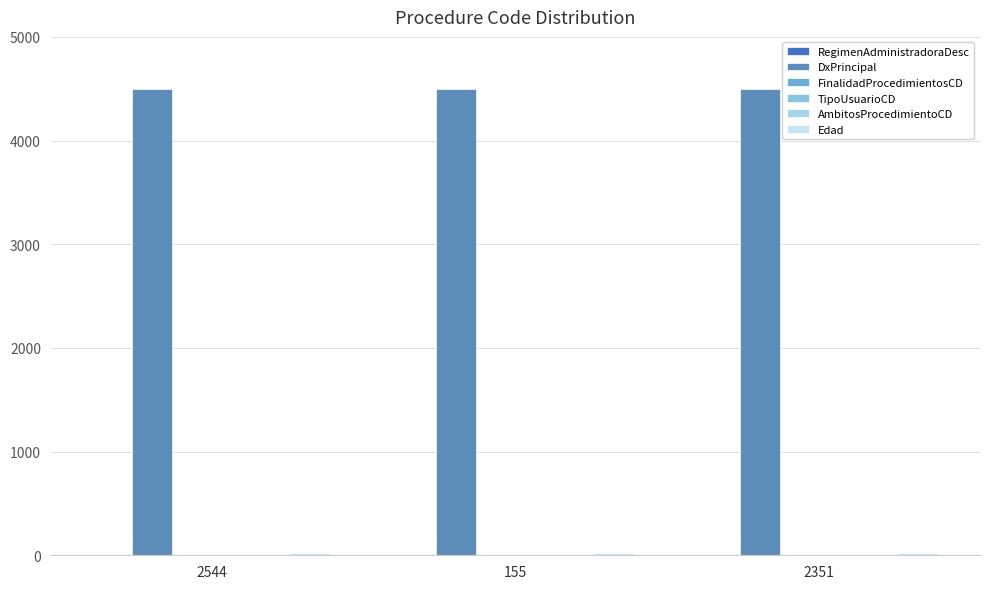

How many groups of bars are there?

3